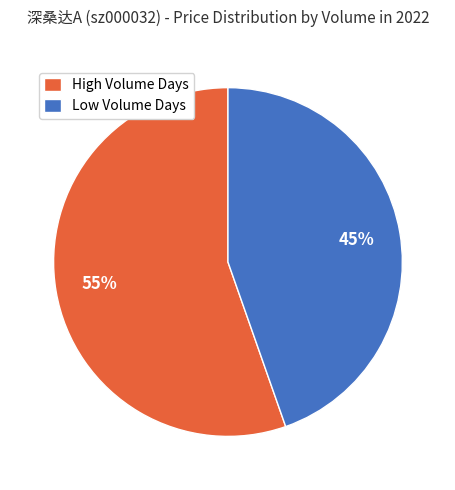

Is it true that High Volume Days is 62% of the pie?

False